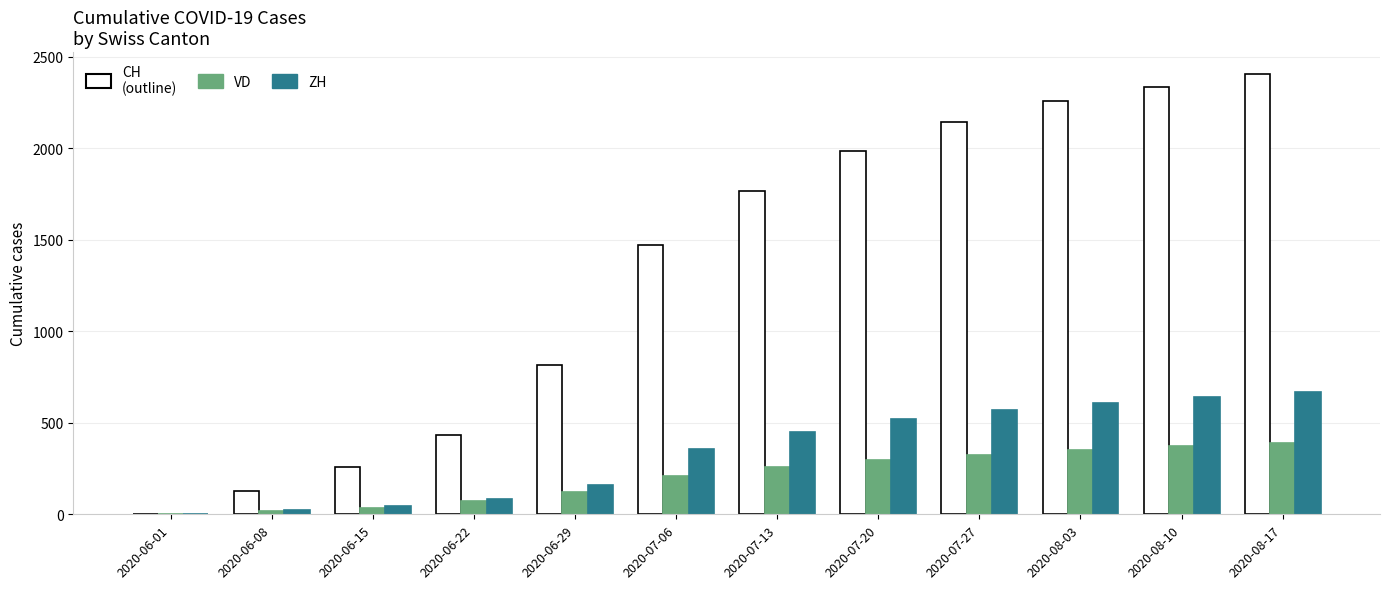

Reading left to right, transcribe all the data shown in this chart.

CH: 3	125	258	431	814	1469	1766	1986	2143	2256	2336	2404
VD: 0	16	35	71	121	208	258	296	324	351	372	390
ZH: 0	23	45	83	162	357	450	523	571	610	641	668